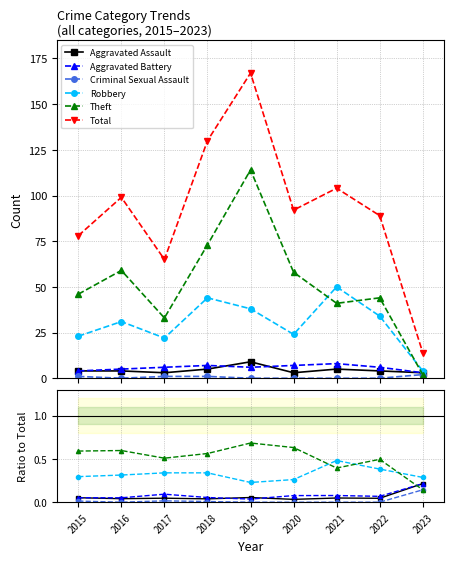

In Theft, how many points are higher than both neighbors (excluding endpoints)?

3